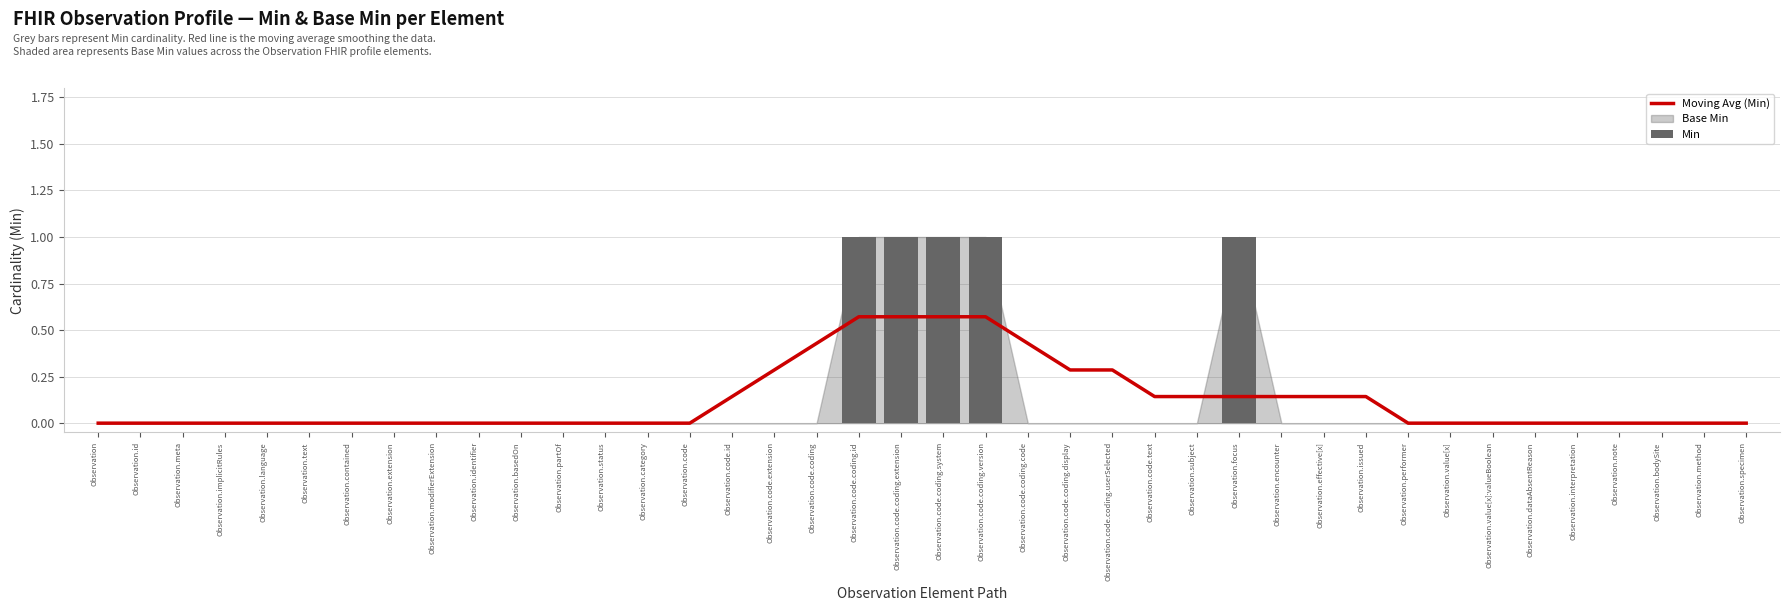

How many values in Min are above zero?

5